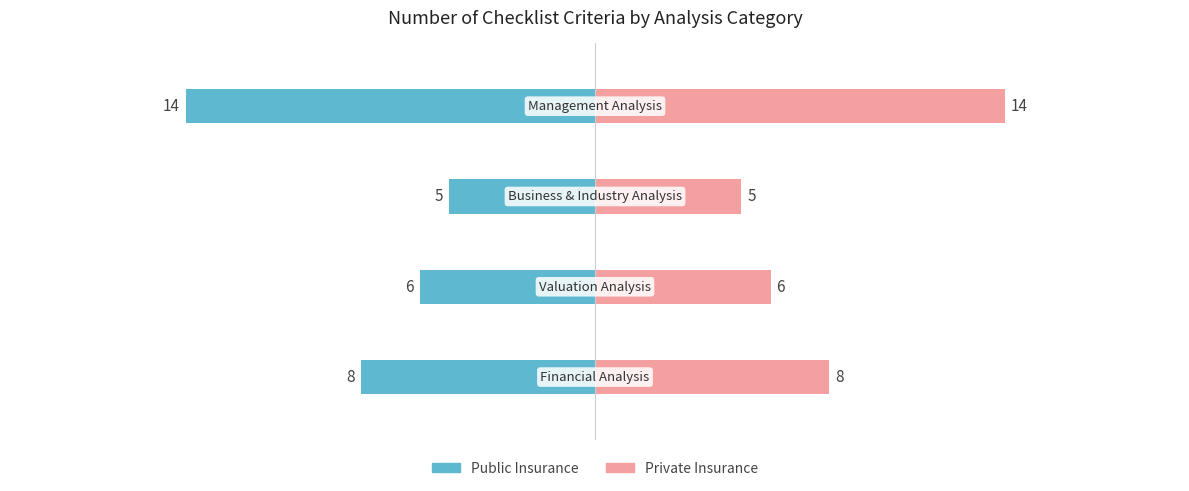

How many groups of bars are there?

4